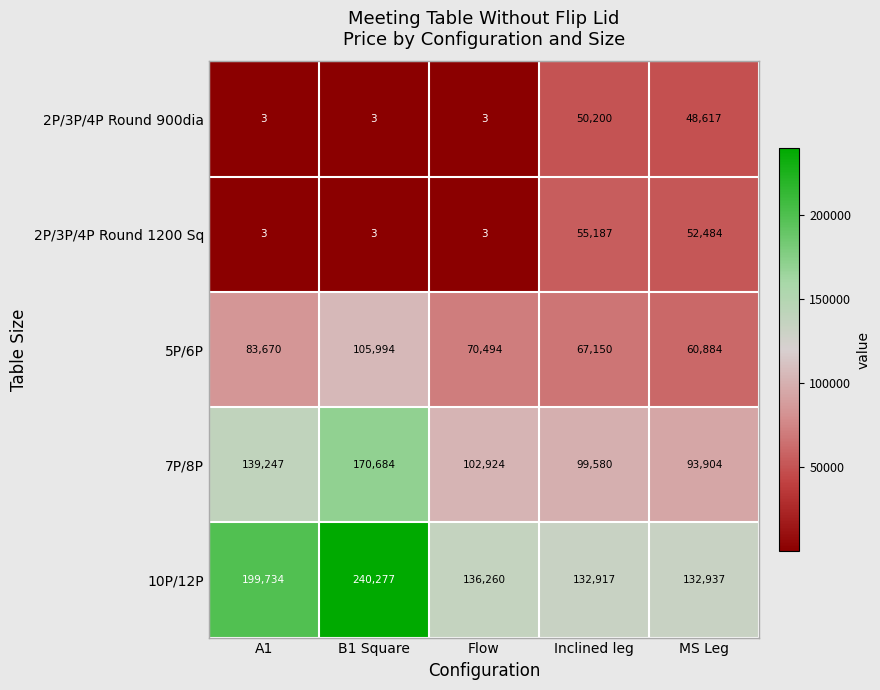

What is the difference between the highest and lowest values at Flow?

136257